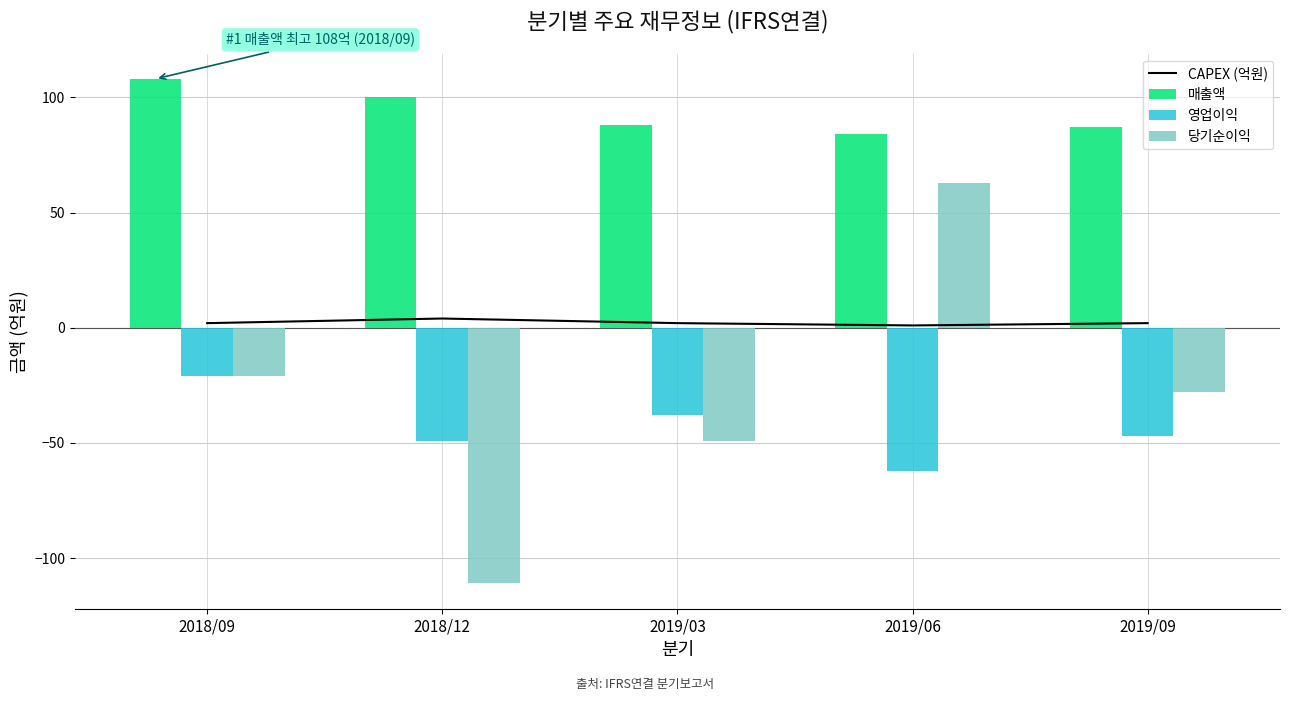

At which label does 당기순이익 first exceed -28?

2018/09